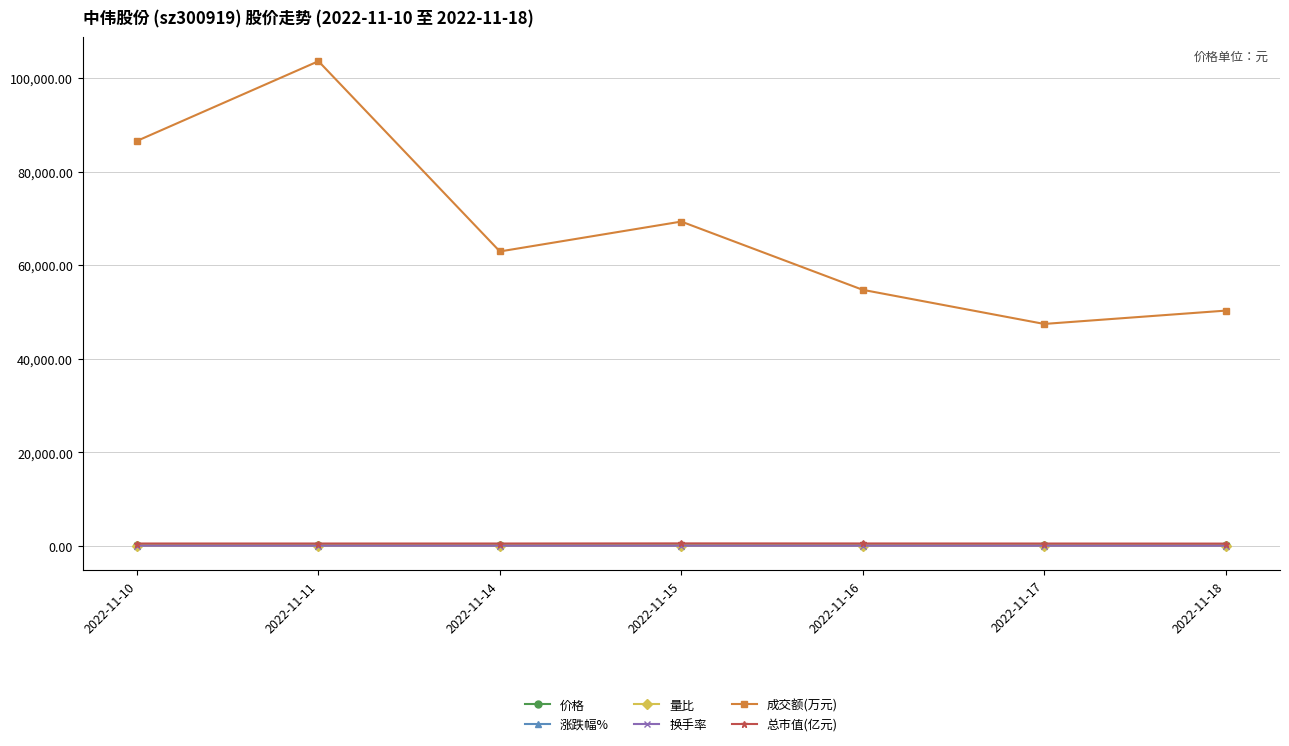

At how many categories does at least one series exceed 9841?

7